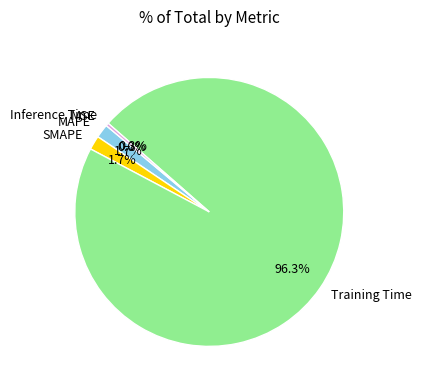

To the nearest percent, what percentage of the pie is SMAPE?

2%